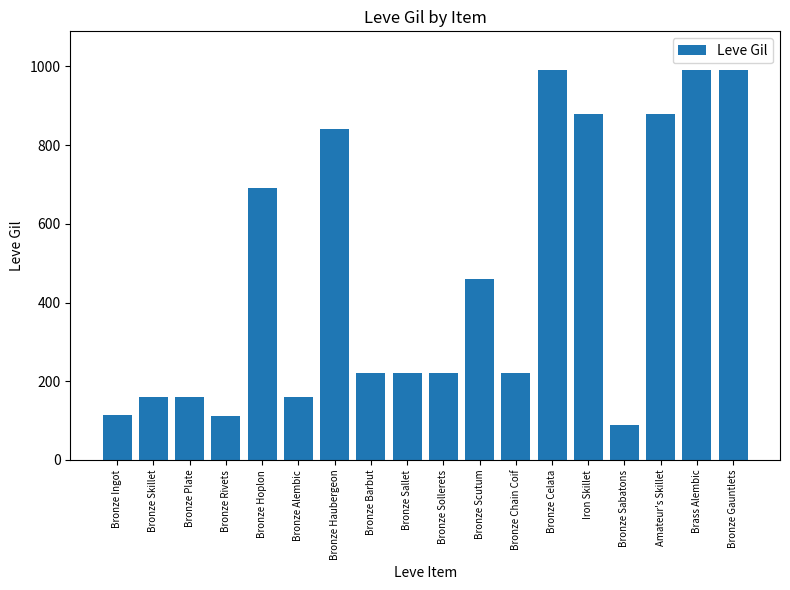

The chart shows a value of 220 at Bronze Sallet. True or false?

True